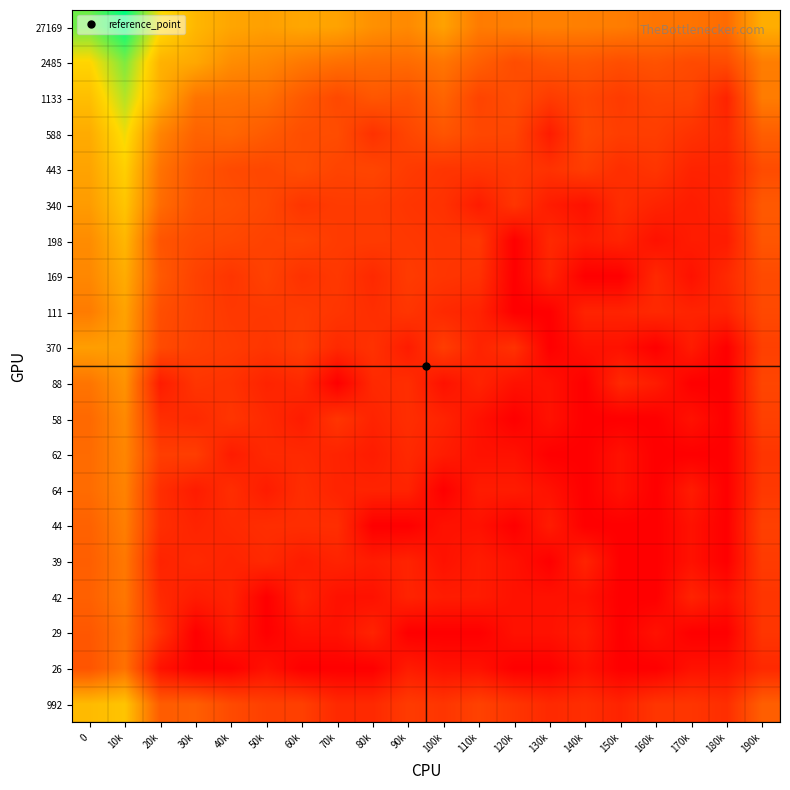

Reading left to right, list all the values displayed in this chart.

27169: 0=10.2	10k=11.9	20k=8.1	30k=6.8	40k=6.2	50k=6.0	60k=6.2	70k=6.1	80k=5.5	90k=5.2	100k=6.0	110k=4.7	120k=4.8	130k=4.9	140k=4.8	150k=4.8	160k=4.5	170k=4.5	180k=4.2	190k=6.5
2485: 0=7.8	10k=9.9	20k=6.6	30k=6.3	40k=5.3	50k=5.1	60k=4.6	70k=4.3	80k=4.2	90k=4.2	100k=4.5	110k=3.7	120k=3.0	130k=3.3	140k=3.3	150k=3.0	160k=3.2	170k=2.9	180k=2.9	190k=4.8
1133: 0=7.0	10k=9.1	20k=6.4	30k=4.5	40k=4.4	50k=4.3	60k=3.5	70k=2.8	80k=3.4	90k=3.2	100k=3.9	110k=2.6	120k=3.0	130k=2.3	140k=2.7	150k=2.3	160k=2.6	170k=2.6	180k=1.4	190k=4.7
588: 0=6.4	10k=8.2	20k=5.0	30k=3.9	40k=4.0	50k=3.5	60k=3.0	70k=3.0	80k=1.9	90k=2.7	100k=3.3	110k=2.8	120k=2.7	130k=1.1	140k=2.8	150k=2.4	160k=2.4	170k=1.9	180k=1.6	190k=3.7
443: 0=6.1	10k=7.6	20k=4.4	30k=3.3	40k=2.9	50k=2.8	60k=3.0	70k=2.6	80k=2.7	90k=2.3	100k=2.1	110k=2.1	120k=2.2	130k=1.9	140k=2.4	150k=1.8	160k=2.1	170k=1.4	180k=1.4	190k=2.9
340: 0=5.8	10k=7.3	20k=4.2	30k=3.2	40k=3.0	50k=2.8	60k=2.1	70k=2.3	80k=2.3	90k=2.1	100k=1.9	110k=1.1	120k=2.1	130k=1.1	140k=0.7	150k=1.8	160k=1.4	170k=1.1	180k=1.4	190k=3.5
198: 0=5.3	10k=6.8	20k=3.3	30k=2.9	40k=2.8	50k=2.6	60k=2.6	70k=2.3	80k=2.3	90k=2.2	100k=2.1	110k=2.2	120k=0.0	130k=1.6	140k=1.1	150k=1.4	160k=0.7	170k=1.1	180k=1.1	190k=3.3
169: 0=5.1	10k=6.4	20k=3.5	30k=2.6	40k=2.1	50k=2.6	60k=1.9	70k=2.2	80k=1.6	90k=2.3	100k=2.1	110k=1.9	120k=0.0	130k=1.4	140k=0.0	150k=0.0	160k=1.6	170k=0.7	180k=1.6	190k=2.9
111: 0=4.7	10k=6.1	20k=3.0	30k=2.6	40k=2.2	50k=2.2	60k=2.3	70k=2.1	80k=1.8	90k=2.1	100k=1.6	110k=1.4	120k=0.0	130k=0.0	140k=1.4	150k=1.4	160k=1.6	170k=1.4	180k=1.4	190k=2.8
370: 0=5.9	10k=5.9	20k=2.9	30k=2.5	40k=2.3	50k=2.1	60k=2.4	70k=1.6	80k=1.9	90k=1.1	100k=2.4	110k=1.4	120k=1.9	130k=0.0	140k=0.7	150k=0.7	160k=0.0	170k=1.1	180k=0.0	190k=2.5
88: 0=4.5	10k=5.5	20k=1.1	30k=2.1	40k=1.9	50k=1.4	60k=1.6	70k=0.0	80k=1.6	90k=1.8	100k=0.7	110k=1.4	120k=0.7	130k=0.7	140k=0.0	150k=1.6	160k=1.1	170k=0.0	180k=0.0	190k=2.7
58: 0=4.1	10k=5.2	20k=1.8	30k=1.6	40k=2.1	50k=1.6	60k=1.1	70k=2.1	80k=1.4	90k=1.8	100k=1.4	110k=0.7	120k=0.0	130k=0.7	140k=0.0	150k=0.0	160k=0.0	170k=0.7	180k=0.0	190k=2.5
62: 0=4.1	10k=5.1	20k=2.4	30k=2.4	40k=1.1	50k=1.6	60k=1.6	70k=1.4	80k=1.1	90k=1.6	100k=1.1	110k=0.7	120k=0.7	130k=0.0	140k=0.0	150k=0.7	160k=0.0	170k=0.0	180k=0.0	190k=2.1
64: 0=4.2	10k=5.0	20k=1.8	30k=1.1	40k=1.8	50k=1.1	60k=1.8	70k=1.4	80k=1.4	90k=1.4	100k=0.0	110k=1.1	120k=1.1	130k=0.7	140k=0.0	150k=0.7	160k=0.0	170k=1.1	180k=0.0	190k=2.2
44: 0=3.8	10k=4.8	20k=1.8	30k=1.4	40k=1.6	50k=1.8	60k=1.8	70k=1.8	80k=0.0	90k=0.0	100k=0.7	110k=0.7	120k=0.0	130k=1.1	140k=0.0	150k=0.0	160k=0.0	170k=0.7	180k=0.0	190k=2.5
39: 0=3.7	10k=4.6	20k=1.4	30k=1.6	40k=1.4	50k=1.6	60k=1.1	70k=1.4	80k=1.1	90k=1.4	100k=0.7	110k=1.1	120k=0.7	130k=0.0	140k=1.4	150k=0.0	160k=0.0	170k=0.7	180k=0.0	190k=2.3
42: 0=3.8	10k=4.6	20k=1.6	30k=1.1	40k=1.4	50k=0.0	60k=1.4	70k=0.7	80k=0.7	90k=1.4	100k=1.1	110k=1.1	120k=0.7	130k=0.7	140k=0.7	150k=0.0	160k=0.0	170k=1.4	180k=0.7	190k=2.1
29: 0=3.4	10k=4.3	20k=1.9	30k=0.0	40k=1.1	50k=0.0	60k=0.7	70k=0.7	80k=1.4	90k=0.0	100k=0.0	110k=0.0	120k=0.7	130k=0.7	140k=1.1	150k=0.0	160k=0.7	170k=0.0	180k=0.0	190k=2.1
26: 0=3.3	10k=4.4	20k=0.7	30k=0.0	40k=0.0	50k=0.7	60k=0.0	70k=0.0	80k=0.0	90k=1.1	100k=0.7	110k=0.7	120k=0.0	130k=0.0	140k=0.7	150k=0.0	160k=0.0	170k=0.7	180k=0.7	190k=1.6
992: 0=6.9	10k=7.2	20k=3.6	30k=3.7	40k=2.9	50k=2.5	60k=2.5	70k=1.6	80k=1.6	90k=2.3	100k=2.1	110k=2.6	120k=2.1	130k=1.6	140k=1.8	150k=1.4	160k=2.1	170k=2.1	180k=1.8	190k=3.7